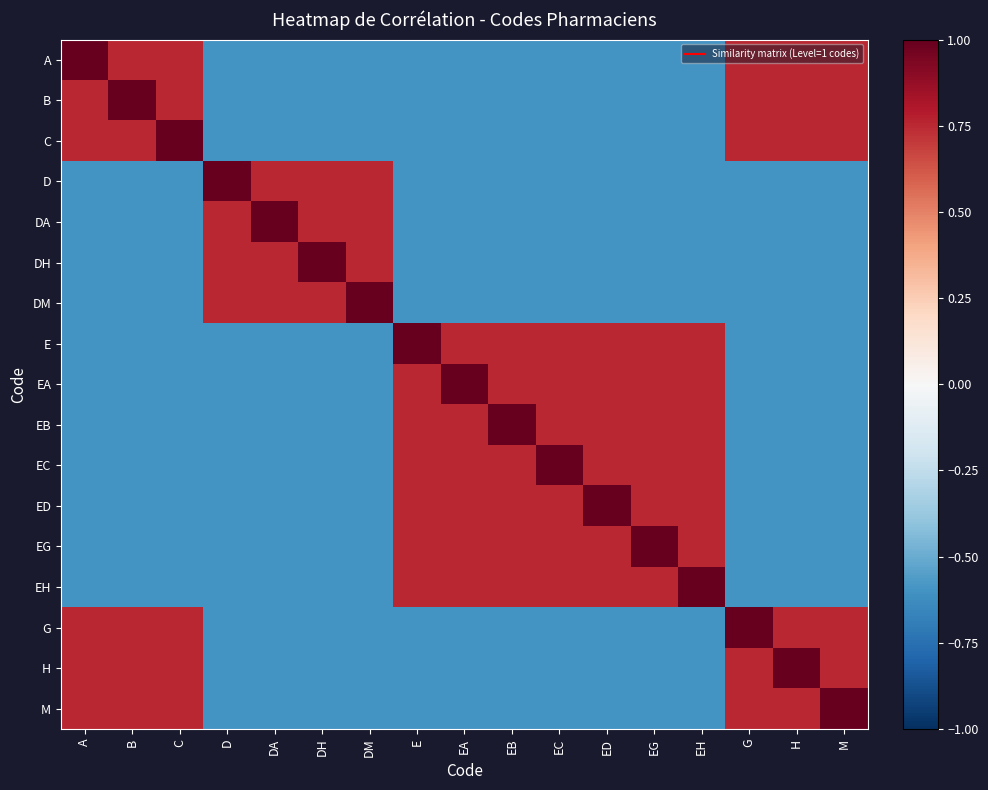

Reading left to right, transcribe all the data shown in this chart.

A: A=1.0	B=0.8	C=0.8	D=-0.6	DA=-0.6	DH=-0.6	DM=-0.6	E=-0.6	EA=-0.6	EB=-0.6	EC=-0.6	ED=-0.6	EG=-0.6	EH=-0.6	G=0.8	H=0.8	M=0.8
B: A=0.8	B=1.0	C=0.8	D=-0.6	DA=-0.6	DH=-0.6	DM=-0.6	E=-0.6	EA=-0.6	EB=-0.6	EC=-0.6	ED=-0.6	EG=-0.6	EH=-0.6	G=0.8	H=0.8	M=0.8
C: A=0.8	B=0.8	C=1.0	D=-0.6	DA=-0.6	DH=-0.6	DM=-0.6	E=-0.6	EA=-0.6	EB=-0.6	EC=-0.6	ED=-0.6	EG=-0.6	EH=-0.6	G=0.8	H=0.8	M=0.8
D: A=-0.6	B=-0.6	C=-0.6	D=1.0	DA=0.8	DH=0.8	DM=0.8	E=-0.6	EA=-0.6	EB=-0.6	EC=-0.6	ED=-0.6	EG=-0.6	EH=-0.6	G=-0.6	H=-0.6	M=-0.6
DA: A=-0.6	B=-0.6	C=-0.6	D=0.8	DA=1.0	DH=0.8	DM=0.8	E=-0.6	EA=-0.6	EB=-0.6	EC=-0.6	ED=-0.6	EG=-0.6	EH=-0.6	G=-0.6	H=-0.6	M=-0.6
DH: A=-0.6	B=-0.6	C=-0.6	D=0.8	DA=0.8	DH=1.0	DM=0.8	E=-0.6	EA=-0.6	EB=-0.6	EC=-0.6	ED=-0.6	EG=-0.6	EH=-0.6	G=-0.6	H=-0.6	M=-0.6
DM: A=-0.6	B=-0.6	C=-0.6	D=0.8	DA=0.8	DH=0.8	DM=1.0	E=-0.6	EA=-0.6	EB=-0.6	EC=-0.6	ED=-0.6	EG=-0.6	EH=-0.6	G=-0.6	H=-0.6	M=-0.6
E: A=-0.6	B=-0.6	C=-0.6	D=-0.6	DA=-0.6	DH=-0.6	DM=-0.6	E=1.0	EA=0.8	EB=0.8	EC=0.8	ED=0.8	EG=0.8	EH=0.8	G=-0.6	H=-0.6	M=-0.6
EA: A=-0.6	B=-0.6	C=-0.6	D=-0.6	DA=-0.6	DH=-0.6	DM=-0.6	E=0.8	EA=1.0	EB=0.8	EC=0.8	ED=0.8	EG=0.8	EH=0.8	G=-0.6	H=-0.6	M=-0.6
EB: A=-0.6	B=-0.6	C=-0.6	D=-0.6	DA=-0.6	DH=-0.6	DM=-0.6	E=0.8	EA=0.8	EB=1.0	EC=0.8	ED=0.8	EG=0.8	EH=0.8	G=-0.6	H=-0.6	M=-0.6
EC: A=-0.6	B=-0.6	C=-0.6	D=-0.6	DA=-0.6	DH=-0.6	DM=-0.6	E=0.8	EA=0.8	EB=0.8	EC=1.0	ED=0.8	EG=0.8	EH=0.8	G=-0.6	H=-0.6	M=-0.6
ED: A=-0.6	B=-0.6	C=-0.6	D=-0.6	DA=-0.6	DH=-0.6	DM=-0.6	E=0.8	EA=0.8	EB=0.8	EC=0.8	ED=1.0	EG=0.8	EH=0.8	G=-0.6	H=-0.6	M=-0.6
EG: A=-0.6	B=-0.6	C=-0.6	D=-0.6	DA=-0.6	DH=-0.6	DM=-0.6	E=0.8	EA=0.8	EB=0.8	EC=0.8	ED=0.8	EG=1.0	EH=0.8	G=-0.6	H=-0.6	M=-0.6
EH: A=-0.6	B=-0.6	C=-0.6	D=-0.6	DA=-0.6	DH=-0.6	DM=-0.6	E=0.8	EA=0.8	EB=0.8	EC=0.8	ED=0.8	EG=0.8	EH=1.0	G=-0.6	H=-0.6	M=-0.6
G: A=0.8	B=0.8	C=0.8	D=-0.6	DA=-0.6	DH=-0.6	DM=-0.6	E=-0.6	EA=-0.6	EB=-0.6	EC=-0.6	ED=-0.6	EG=-0.6	EH=-0.6	G=1.0	H=0.8	M=0.8
H: A=0.8	B=0.8	C=0.8	D=-0.6	DA=-0.6	DH=-0.6	DM=-0.6	E=-0.6	EA=-0.6	EB=-0.6	EC=-0.6	ED=-0.6	EG=-0.6	EH=-0.6	G=0.8	H=1.0	M=0.8
M: A=0.8	B=0.8	C=0.8	D=-0.6	DA=-0.6	DH=-0.6	DM=-0.6	E=-0.6	EA=-0.6	EB=-0.6	EC=-0.6	ED=-0.6	EG=-0.6	EH=-0.6	G=0.8	H=0.8	M=1.0